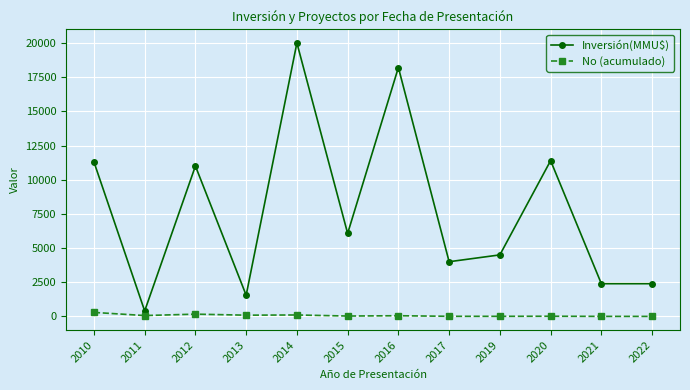

Which series changed the most between 2010 and 2022?

Inversión(MMU$)